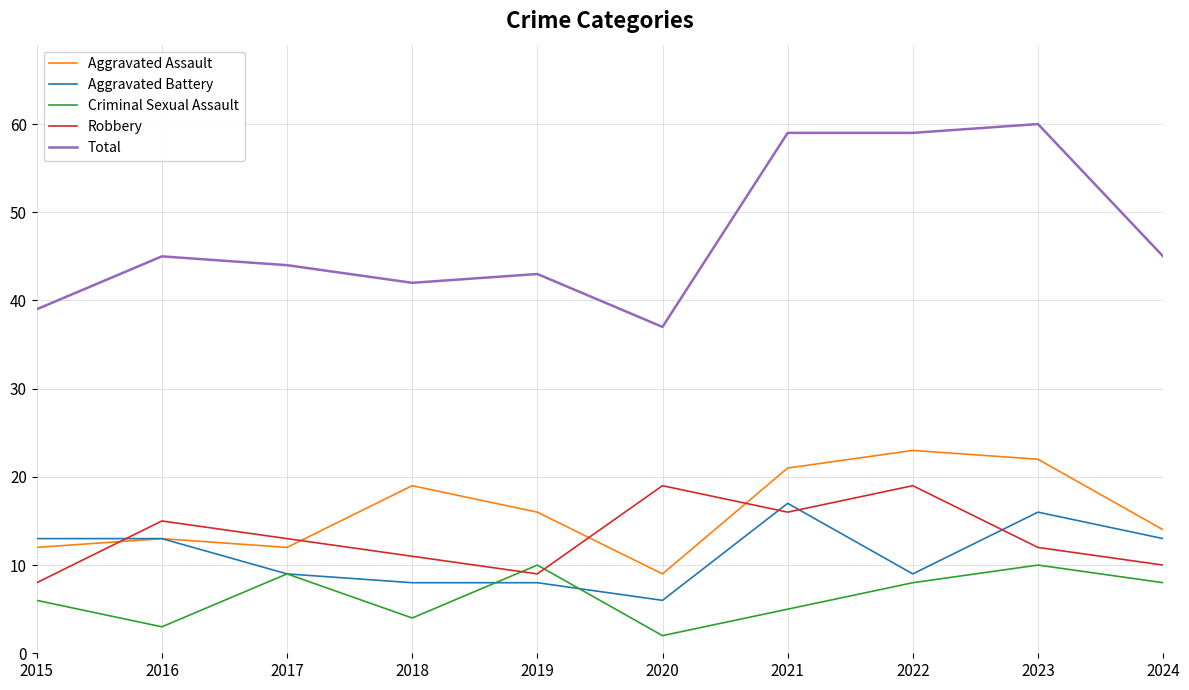

What is the total value across all series at 2021?

118